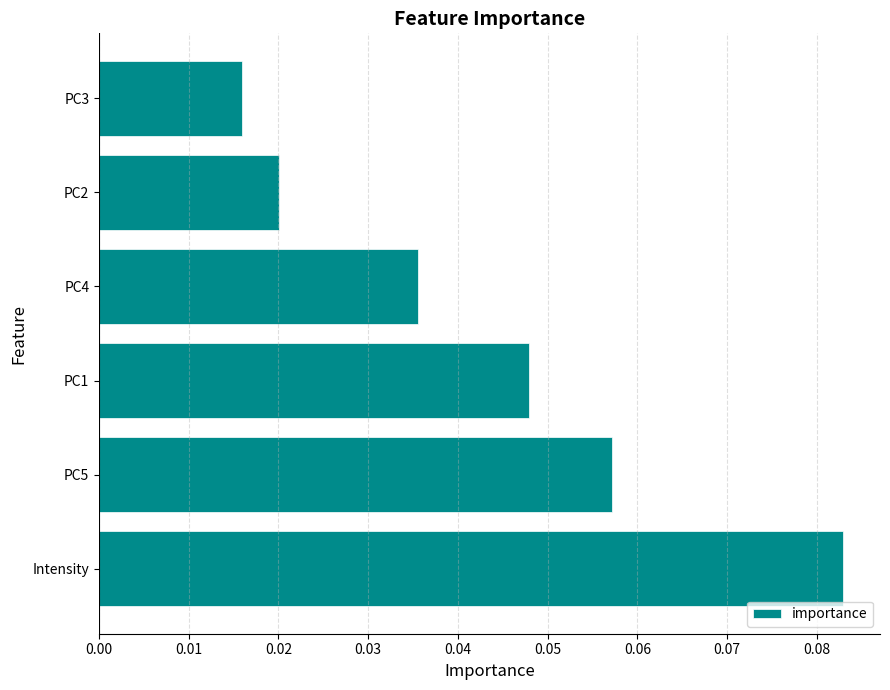

At which category does the chart reach its minimum across all series?

PC3